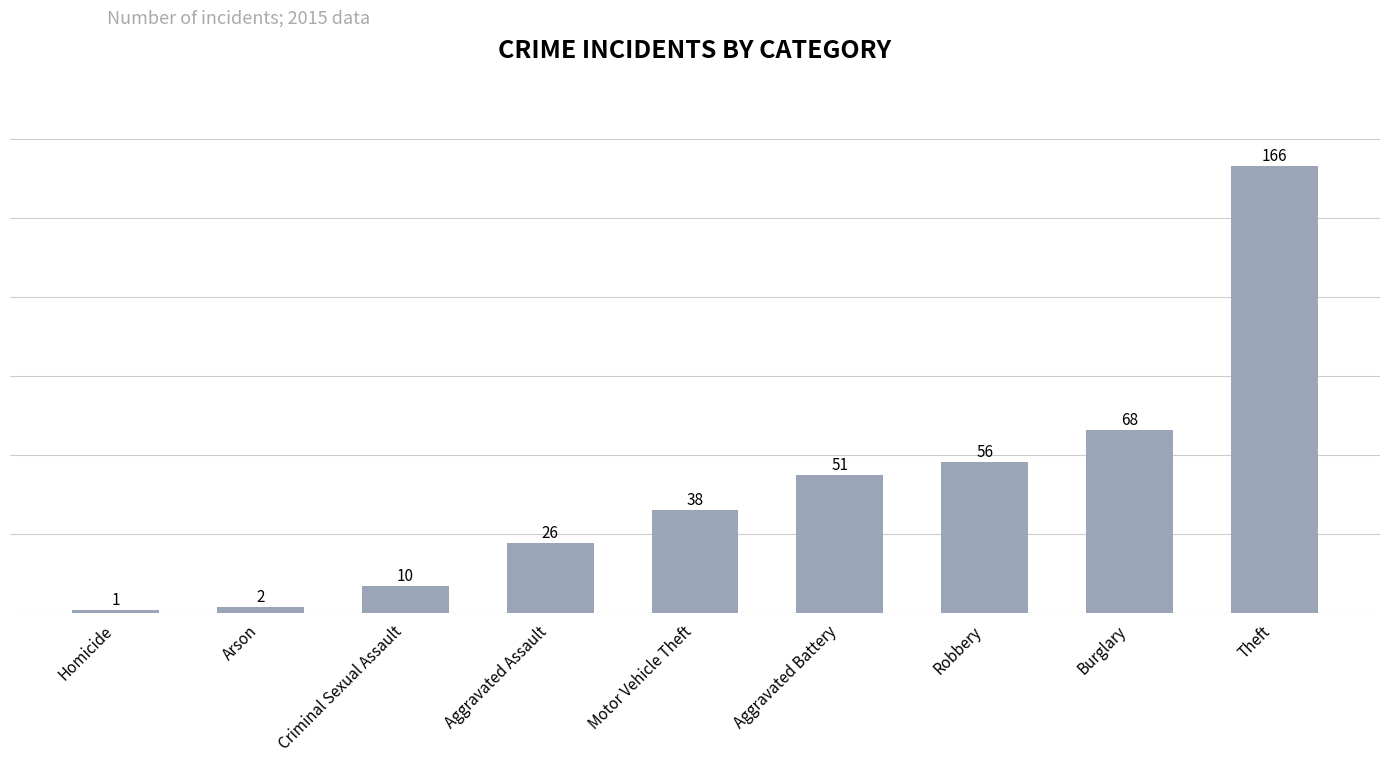

List the labels in order of value, largest first.

Theft, Burglary, Robbery, Aggravated Battery, Motor Vehicle Theft, Aggravated Assault, Criminal Sexual Assault, Arson, Homicide